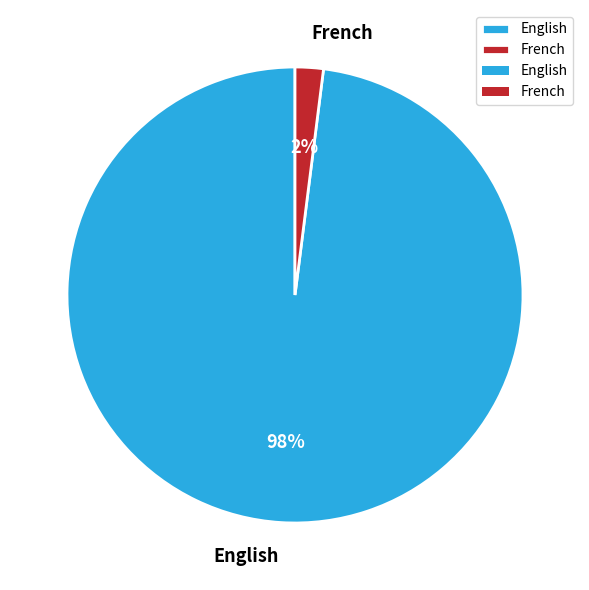

Rank the categories by value from highest to lowest.

English, French